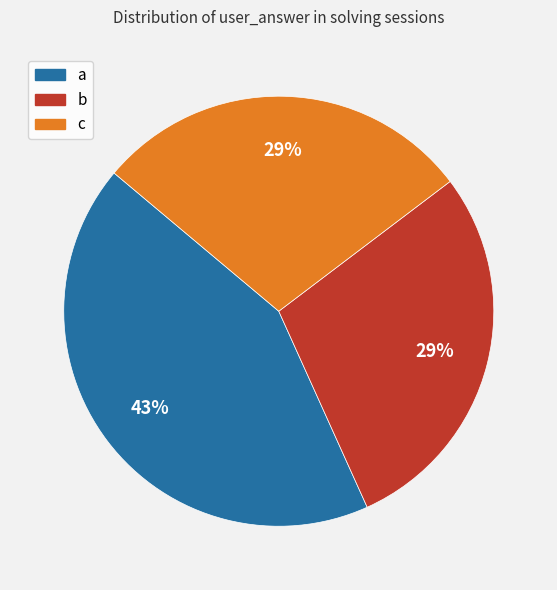

To the nearest percent, what is the average slice percentage?

33%